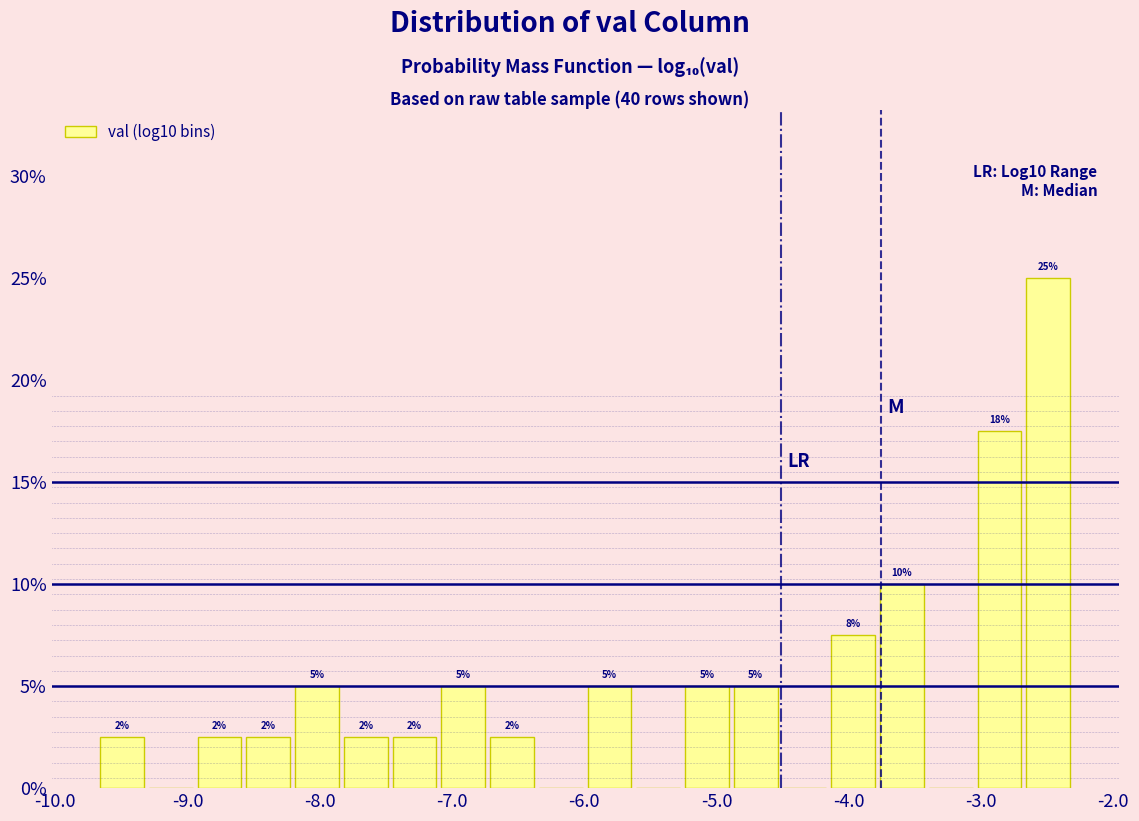

Around what value on the x-axis is the tallest bar? Give the approximate position of its centre, as read against the axis.

-2.5